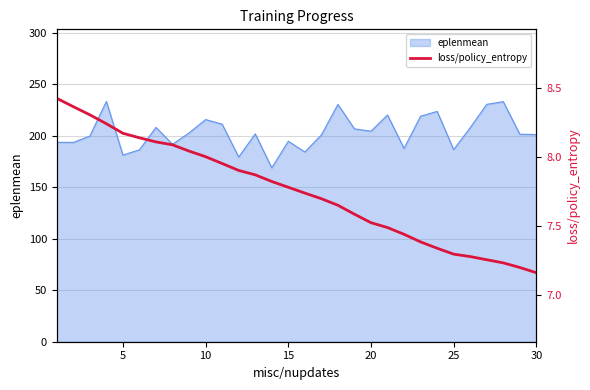

Does the chart have visible grid lines?

Yes